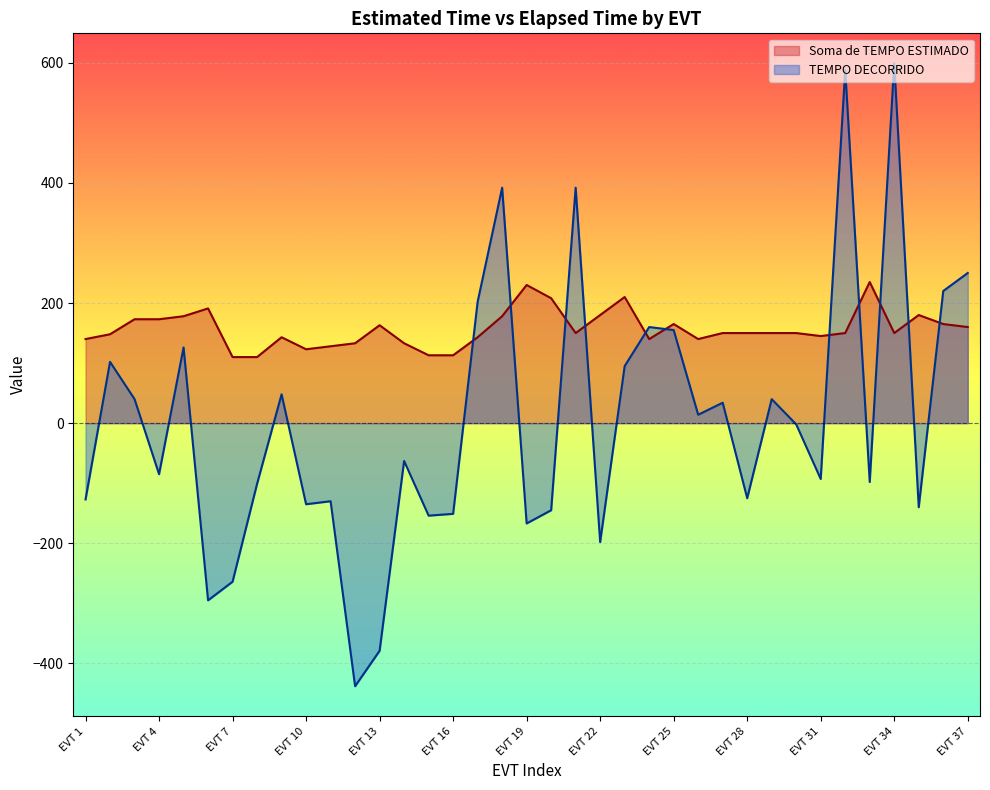

How many lines are shown in the chart?

2